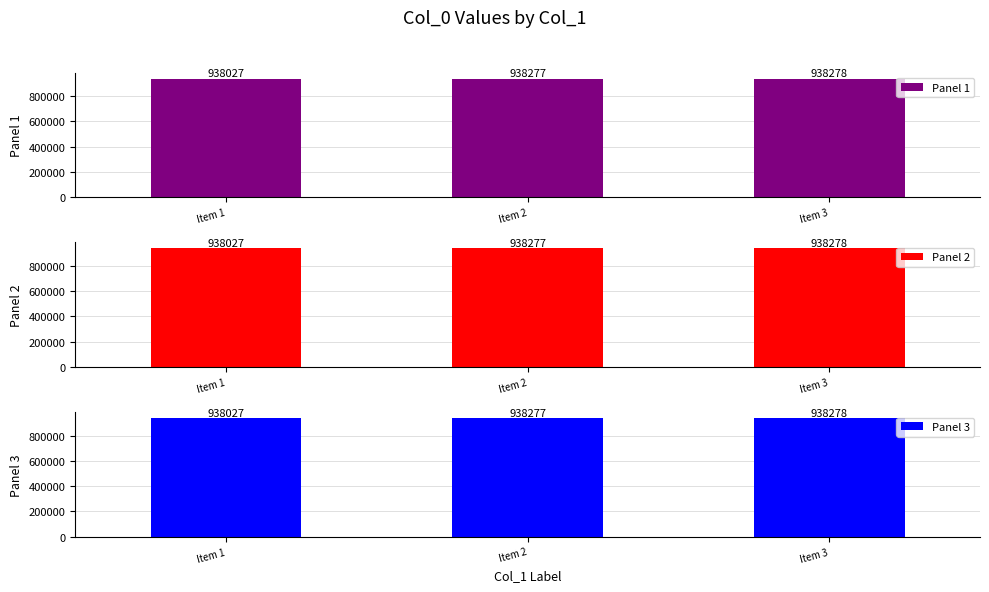

Count the number of data series in this chart.

3